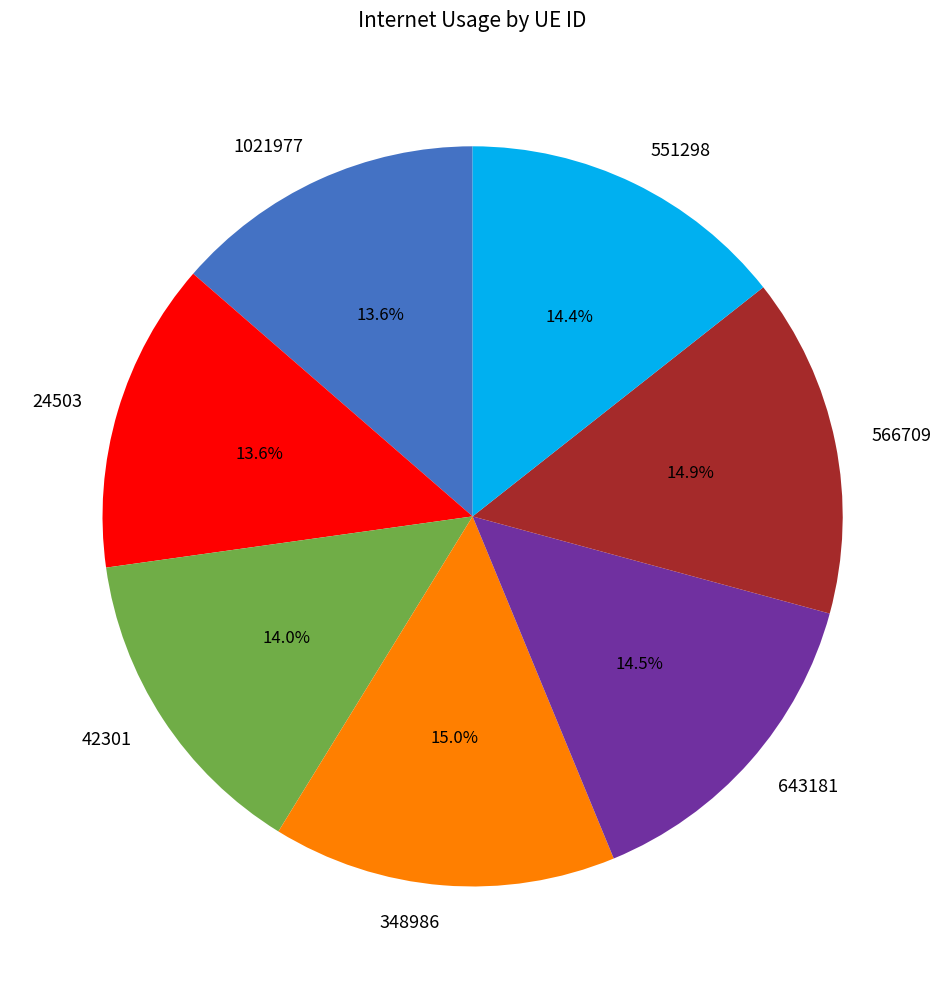

What is the ratio of the value at 24503 to the value at 348986?

0.9